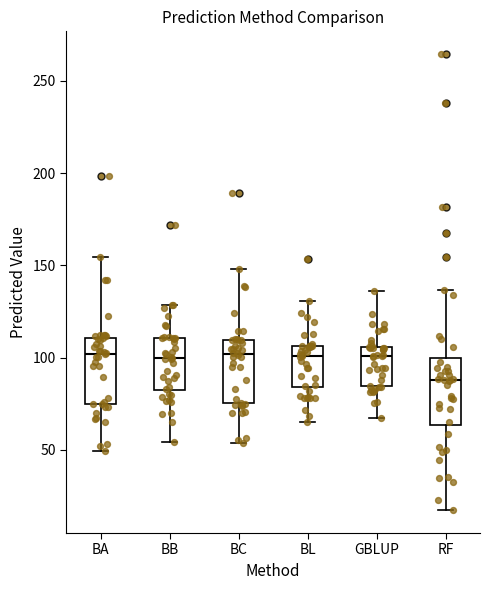

Where does the upper whisker of the box for BB end on the y-axis? The values are not printed on the chart, so give them approximately, as read against the axis.

130